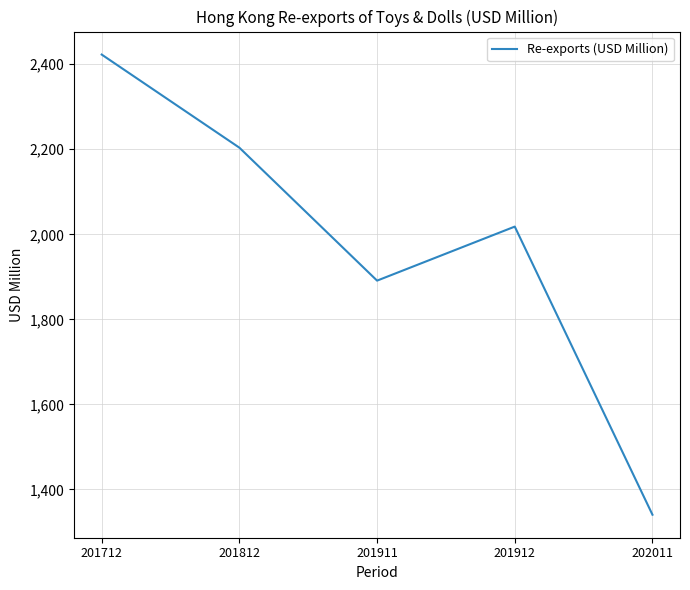

List the labels in order of value, smallest first.

202011, 201911, 201912, 201812, 201712